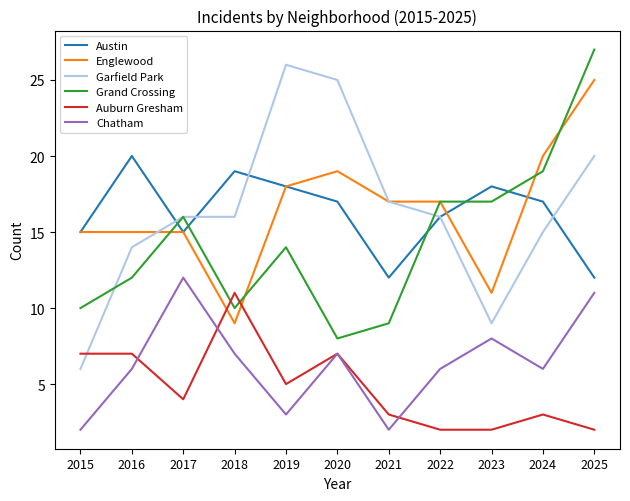

The Austin series shows 15 at 2017. True or false?

True